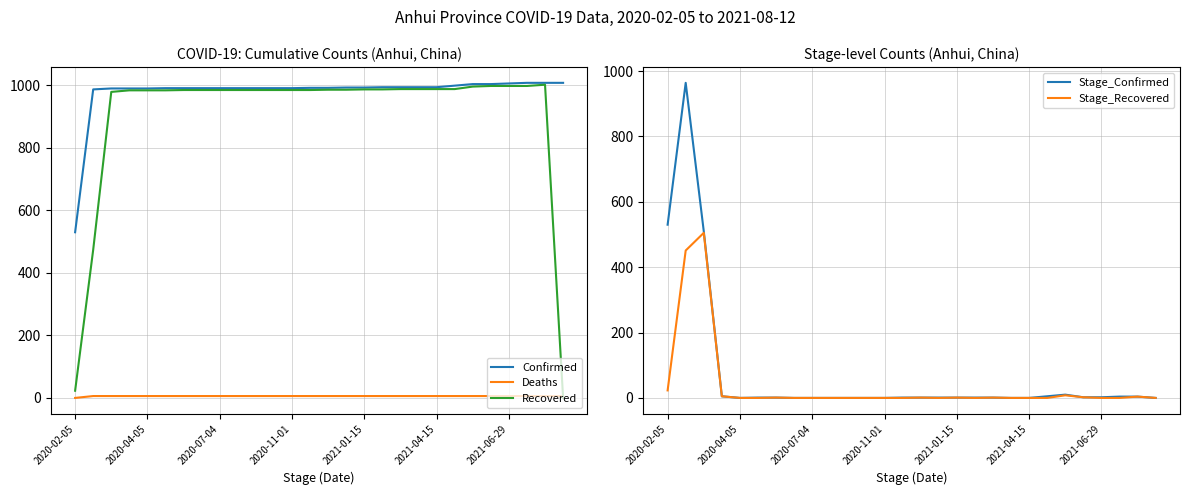

True or false: Recovered and Stage_Recovered intersect in this chart.

False